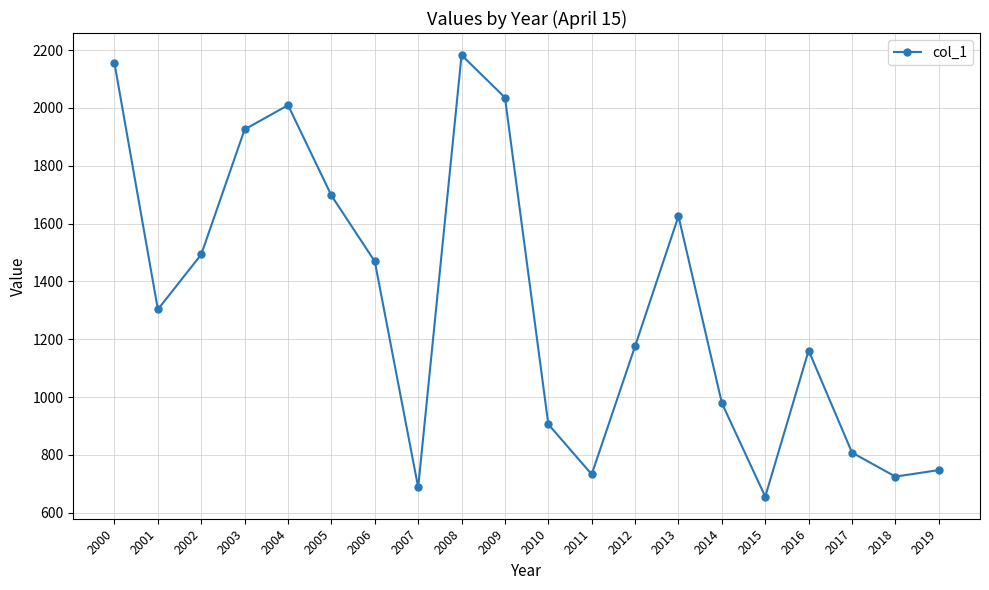

True or false: the data shows 807.8 at 2017.

True